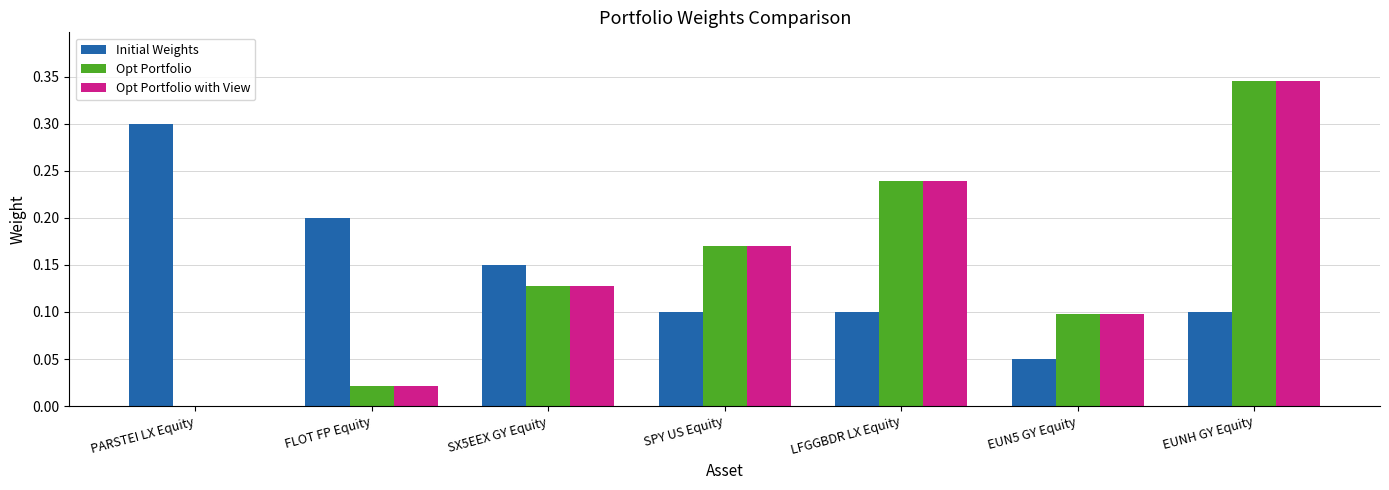

What is the sum of the Initial Weights values at PARSTEI LX Equity and LFGGBDR LX Equity?

0.4